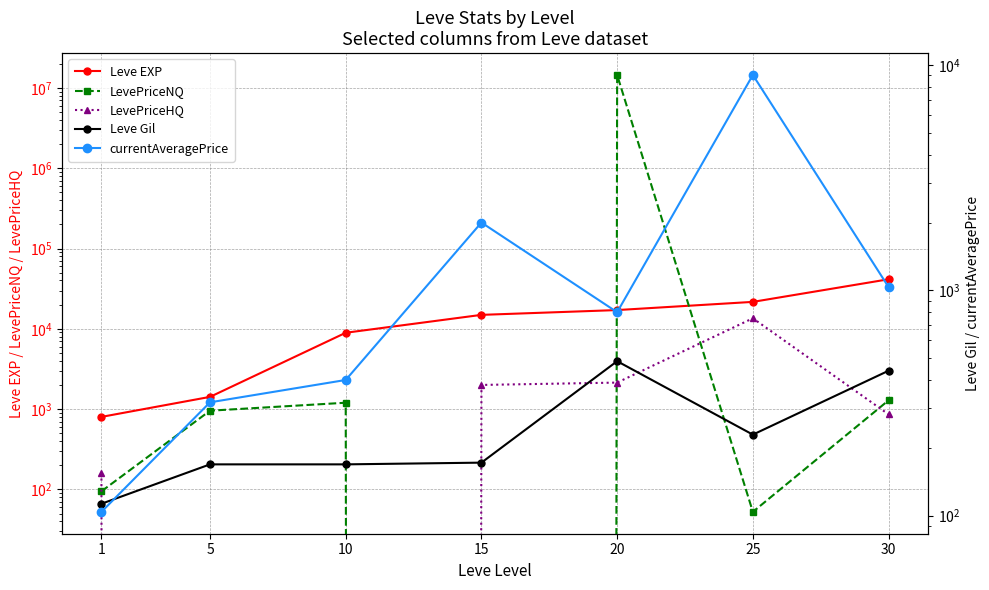

What is the maximum value for Leve Gil?

485.0